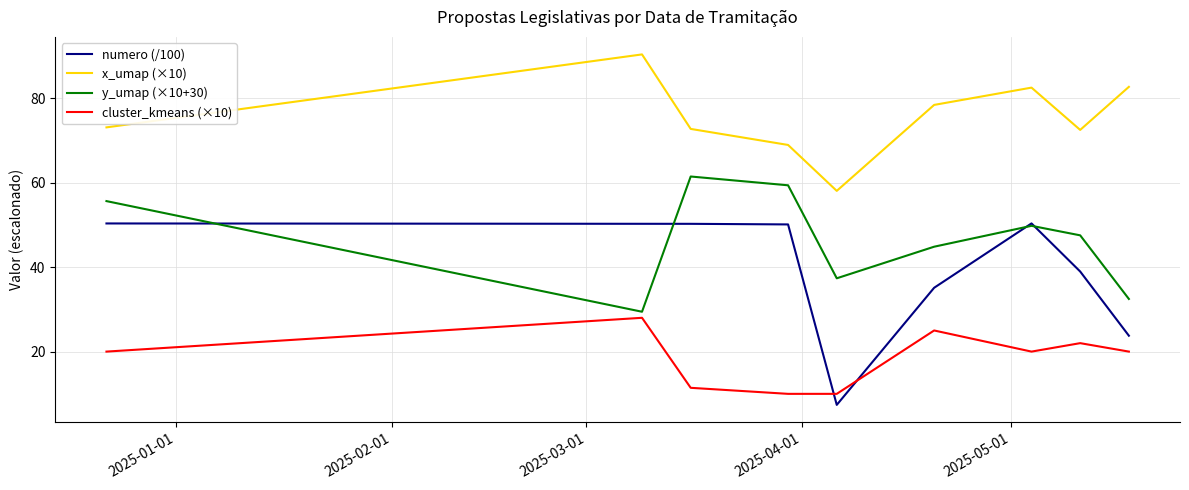

Which series has the largest range (max minus min)?

numero (/100)